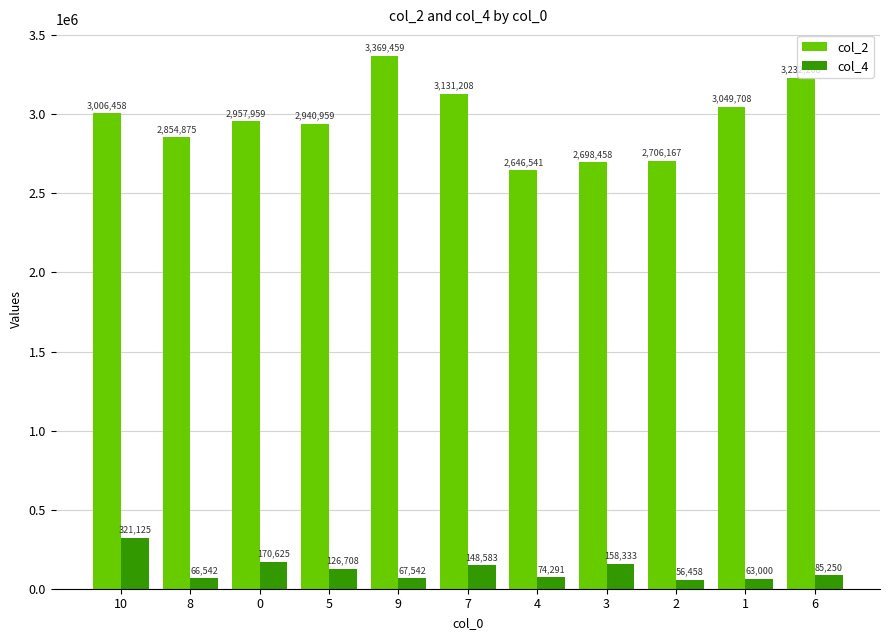

Which category has the lowest value in the col_2 series?

4